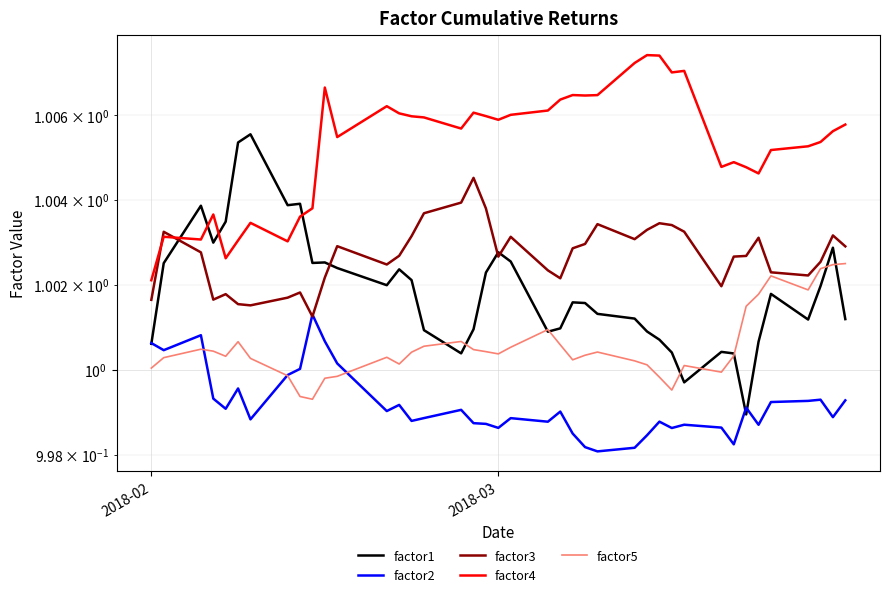

Count the number of categories in the chart.

40